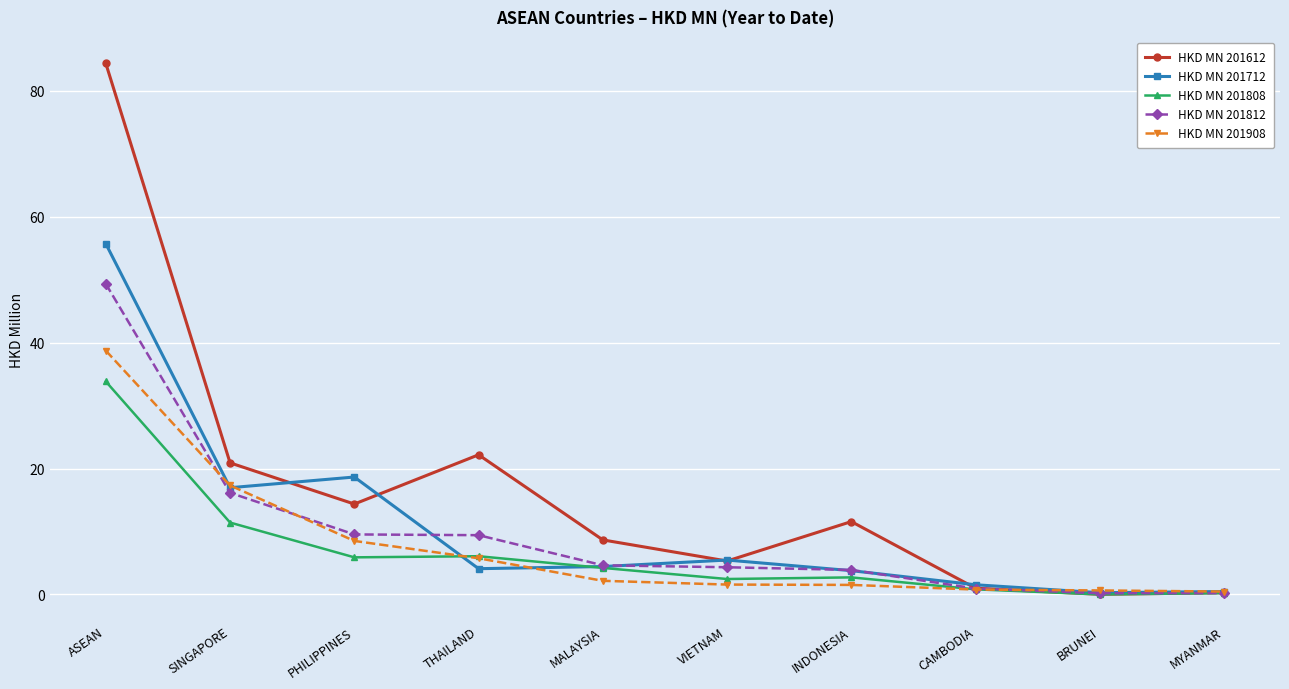

What is the maximum value shown in the chart?

84.3